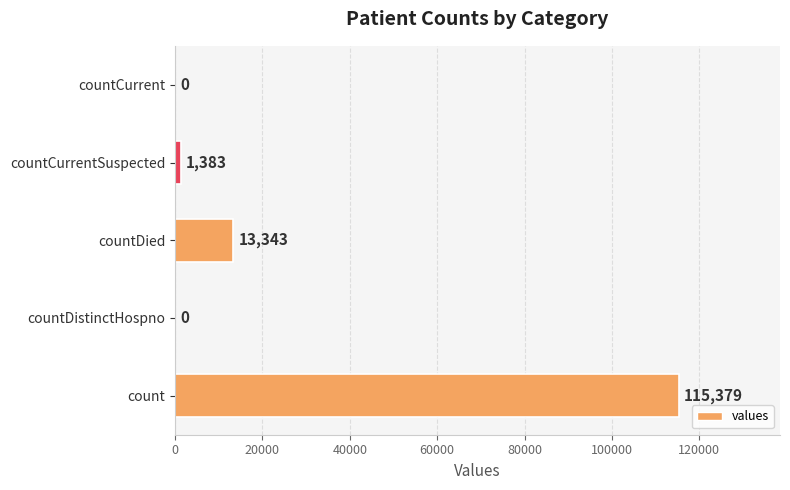

Between countDistinctHospno and countCurrentSuspected, which is larger?

countCurrentSuspected